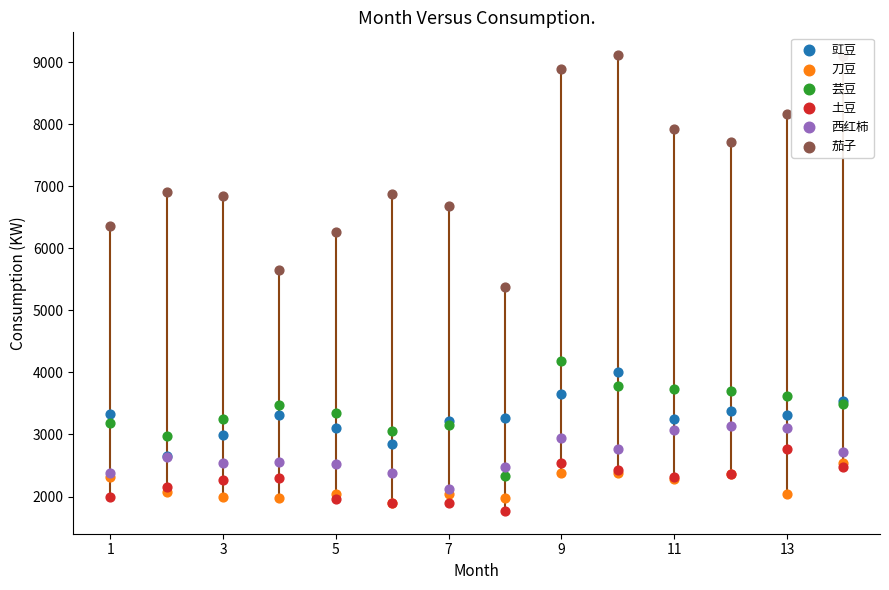

Which series contains the lowest Y value?

土豆